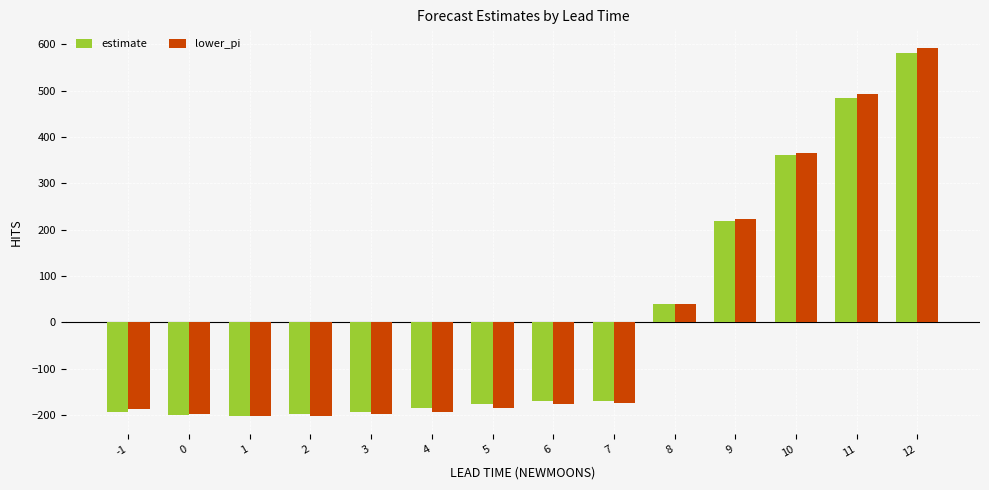

Rank the series by their maximum value, from lowest to highest.

estimate, lower_pi